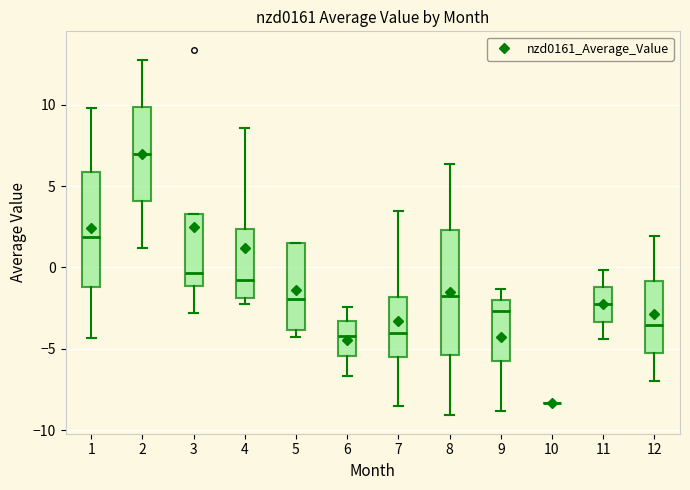

Where does the upper whisker of the box at x = 4 end on the y-axis? The values are not printed on the chart, so give them approximately, as read against the axis.

8.5